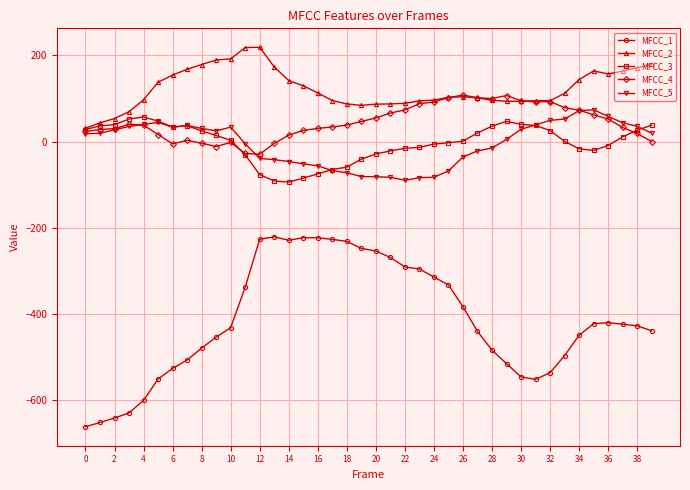

In MFCC_2, how many points are higher than both neighbors (excluding endpoints)?

3